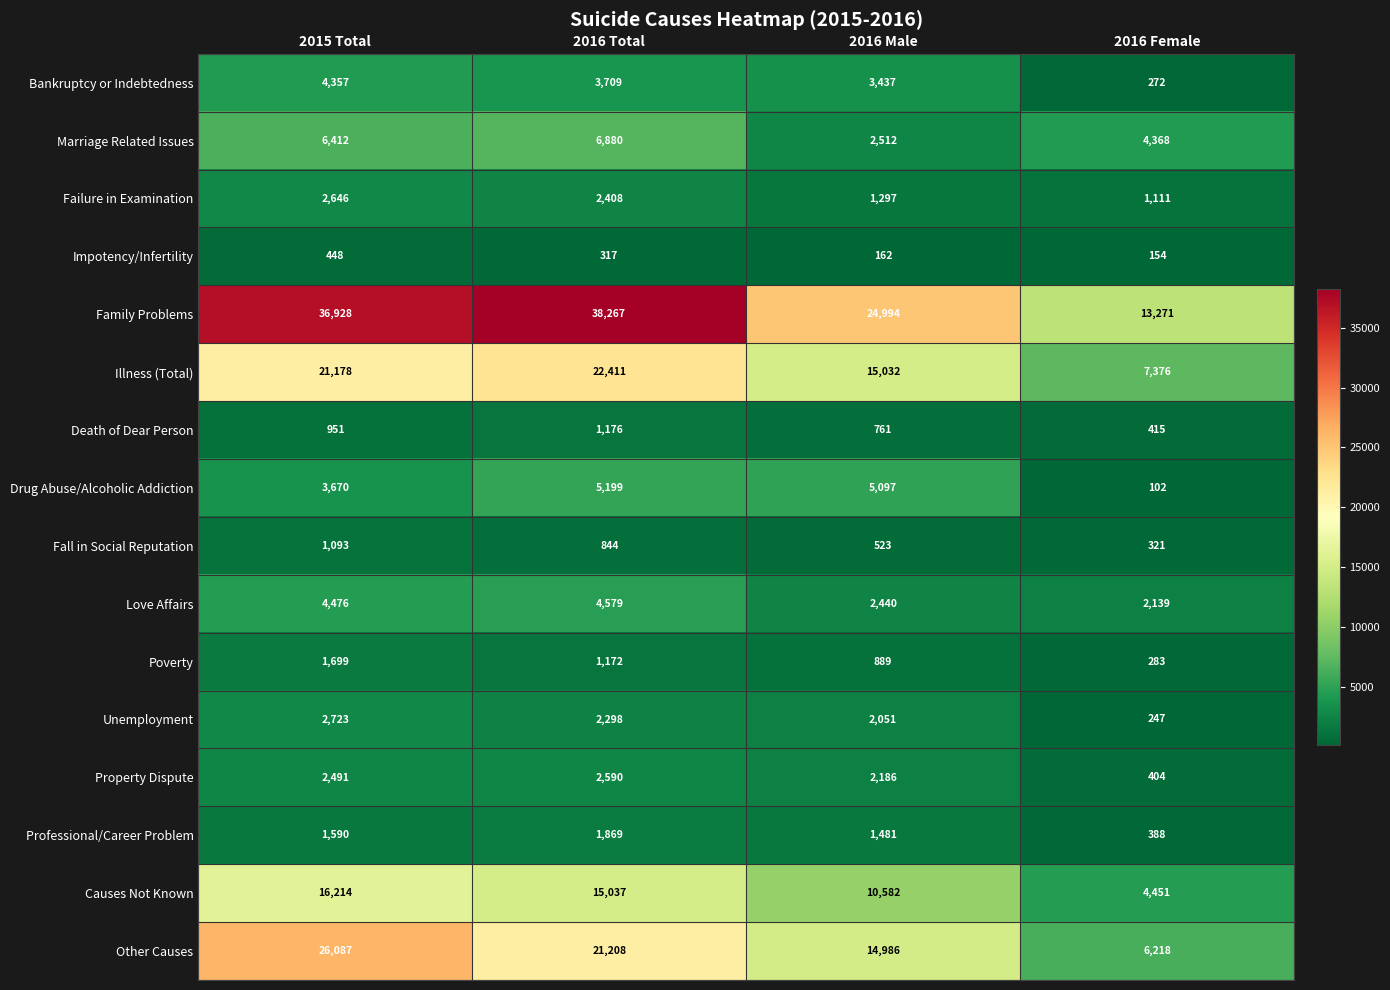

The Marriage Related Issues series shows 6412 at 2015 Total. True or false?

True